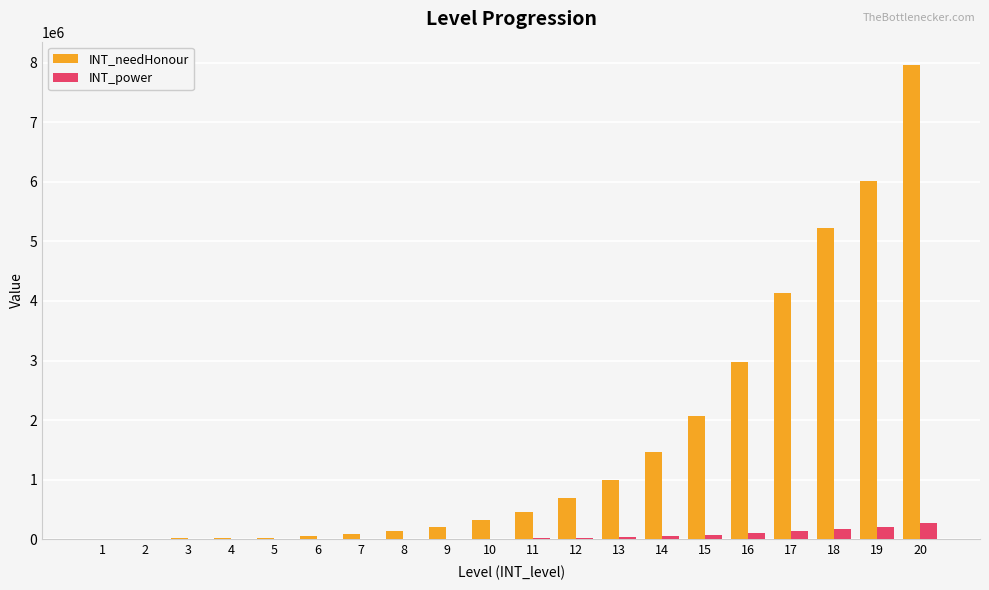

Which series changed the most between 5 and 20?

INT_needHonour